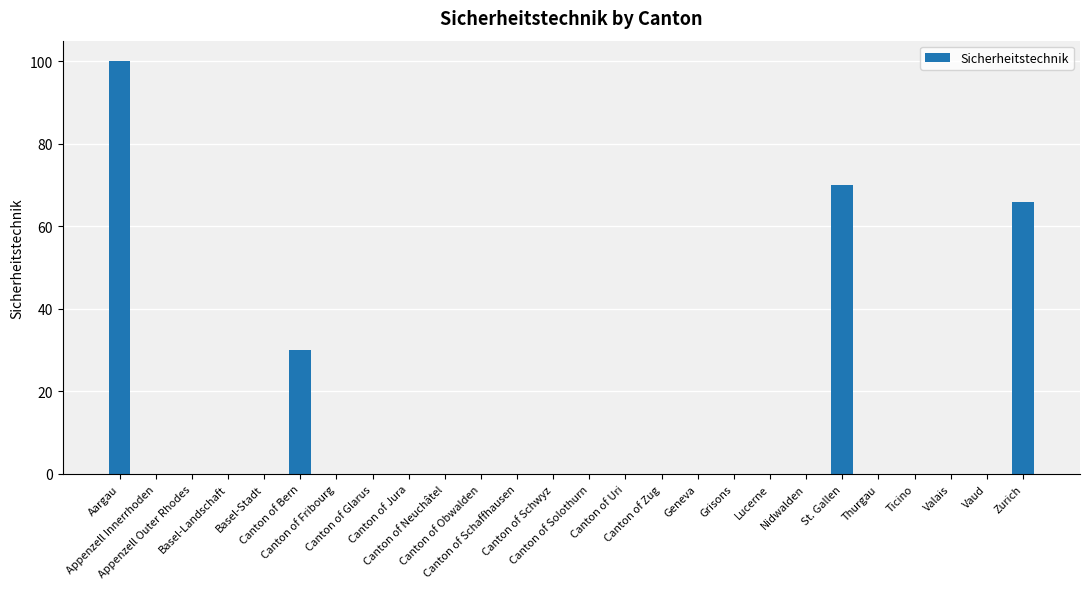

What is the average value?

10